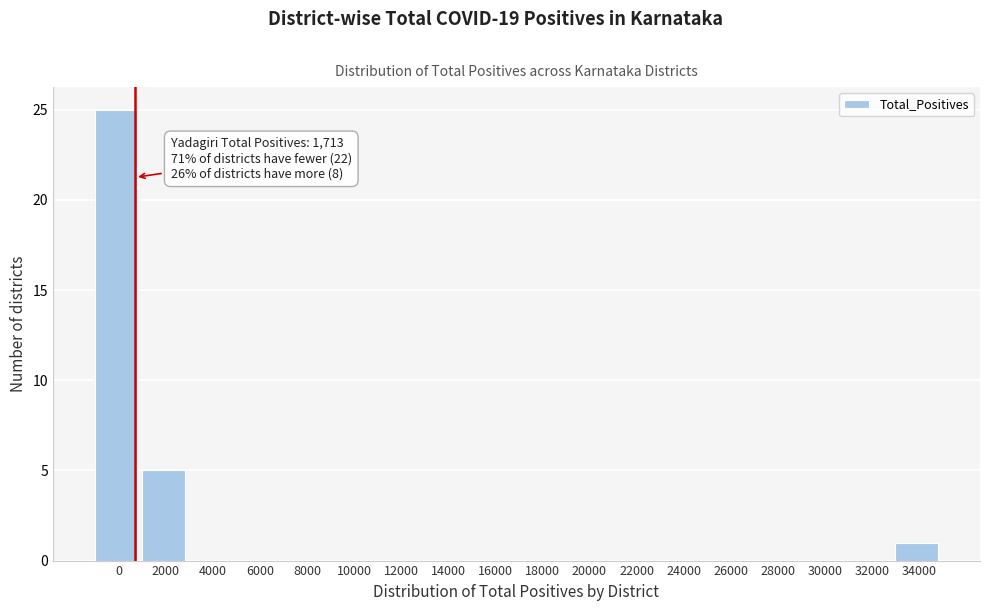

Reading left to right, what are all the values shown in this chart?

0=25	2000=5	4000=0	6000=0	8000=0	10000=0	12000=0	14000=0	16000=0	18000=0	20000=0	22000=0	24000=0	26000=0	28000=0	30000=0	32000=0	34000=1